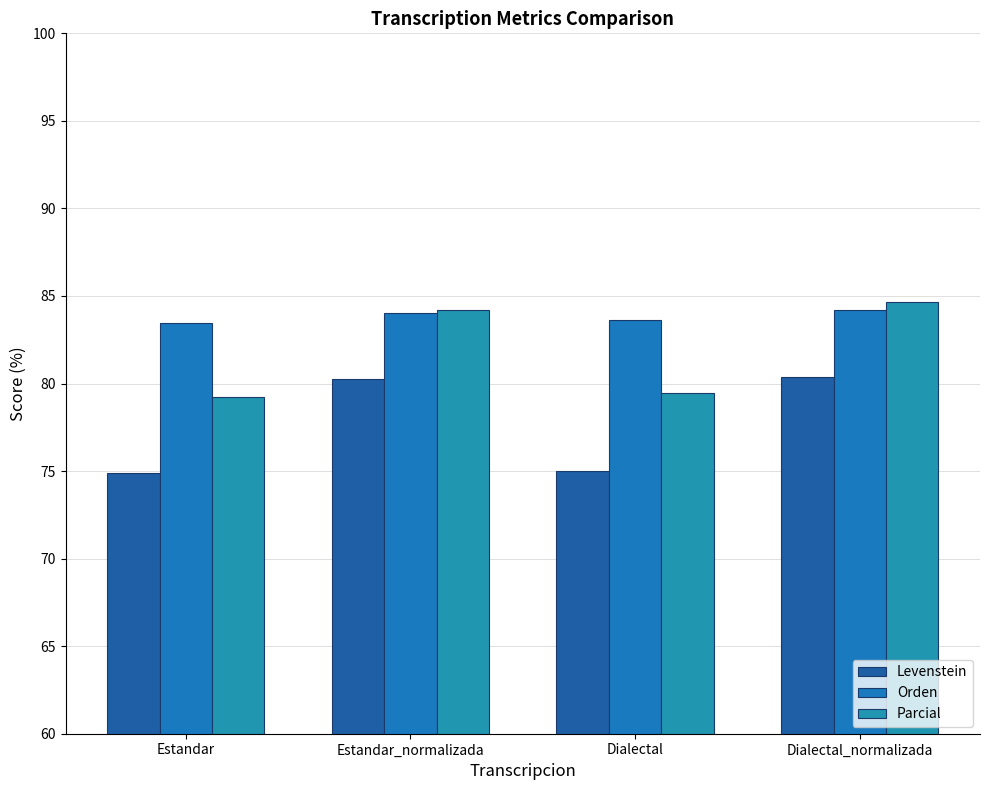

What is the approximate value of Orden at Dialectal?

83.7